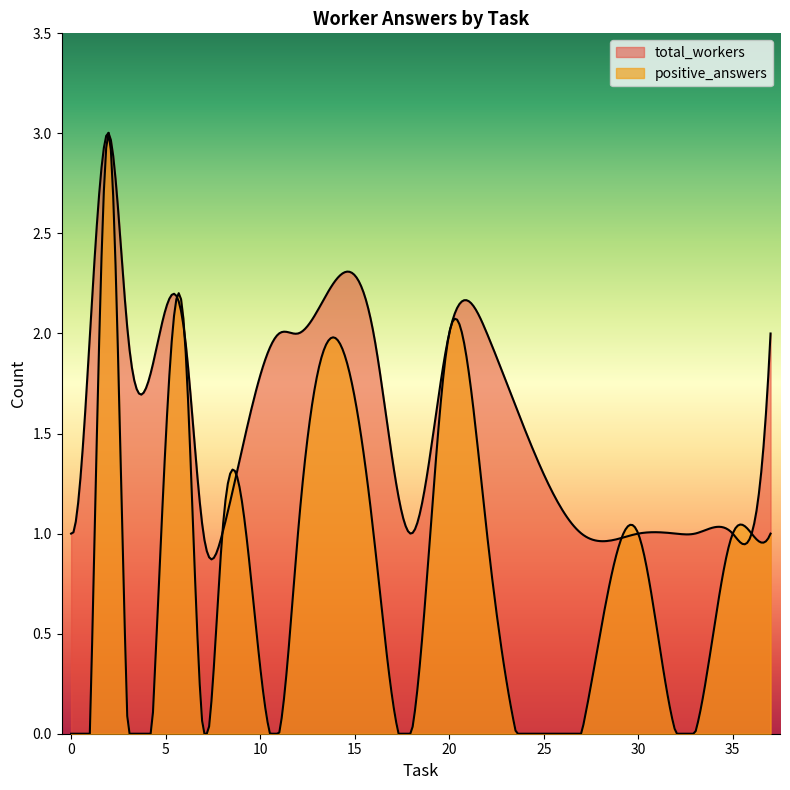

At how many categories does at least one series exceed 1?

20